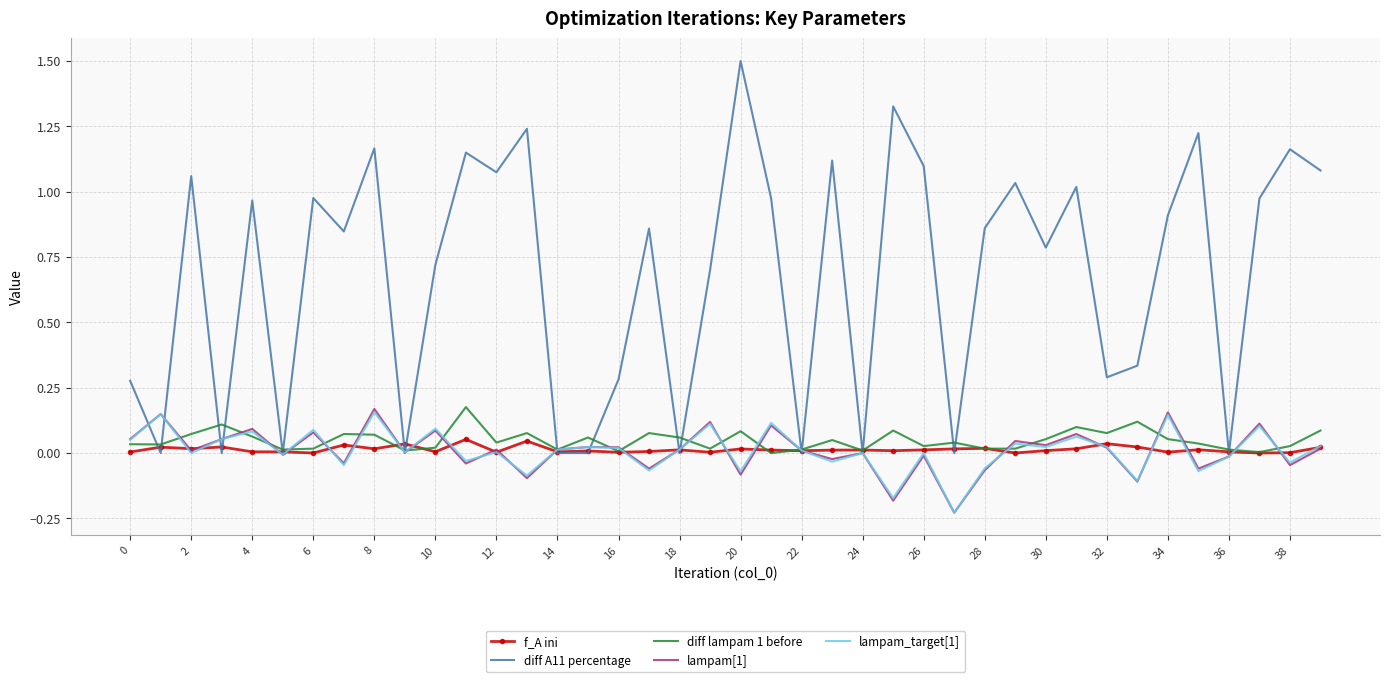

At how many categories does at least one series exceed 1?

14